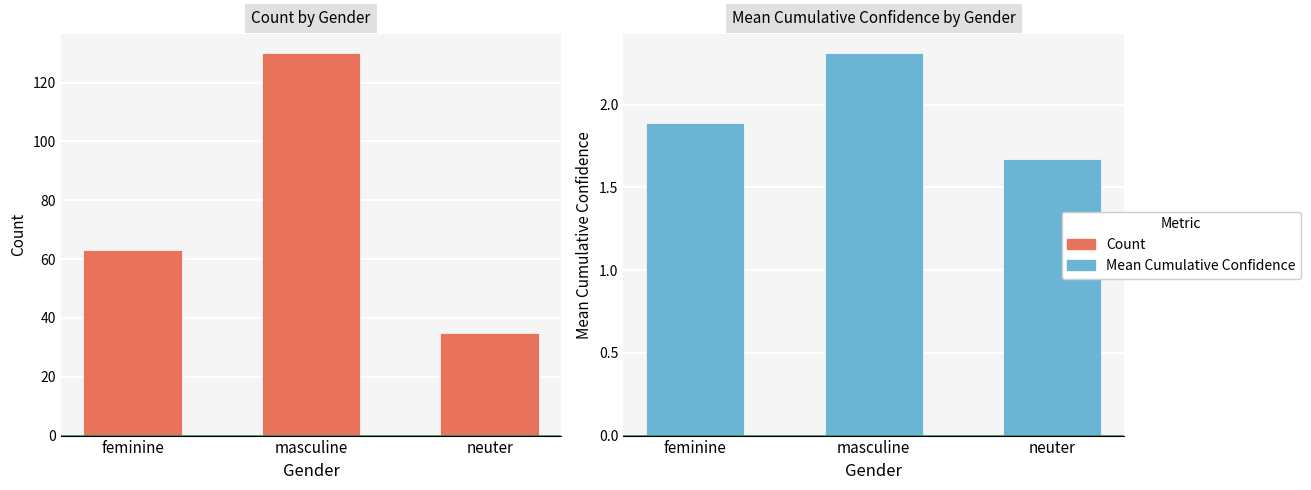

Is it true that Mean Cumulative Confidence equals 1.7 at neuter?

True